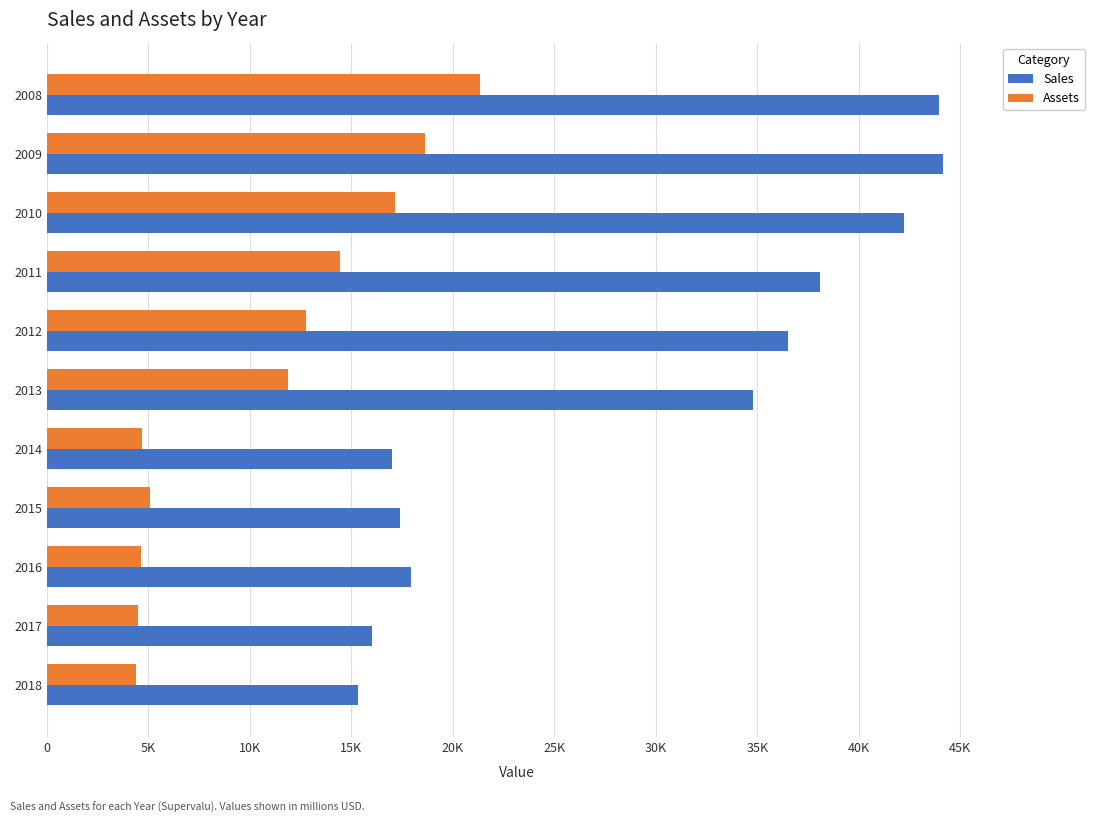

What are all the series names shown in the legend?

Sales, Assets